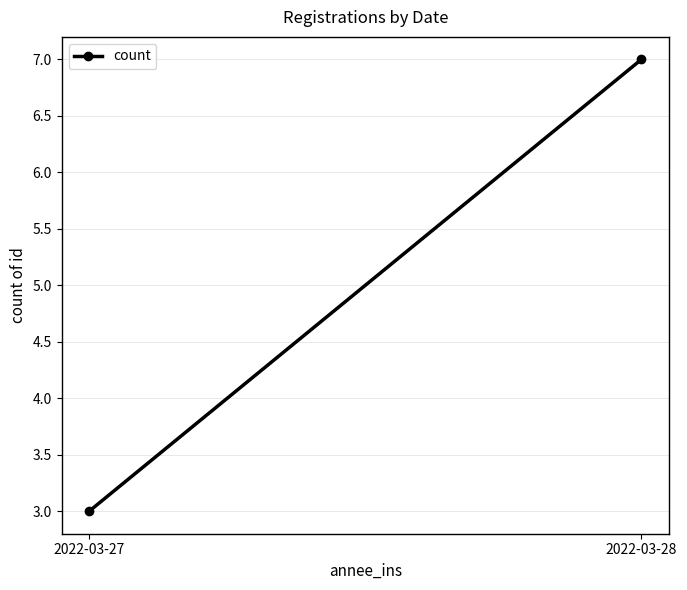

Reading right to left, what are all the values shown in this chart?

2022-03-28=7	2022-03-27=3